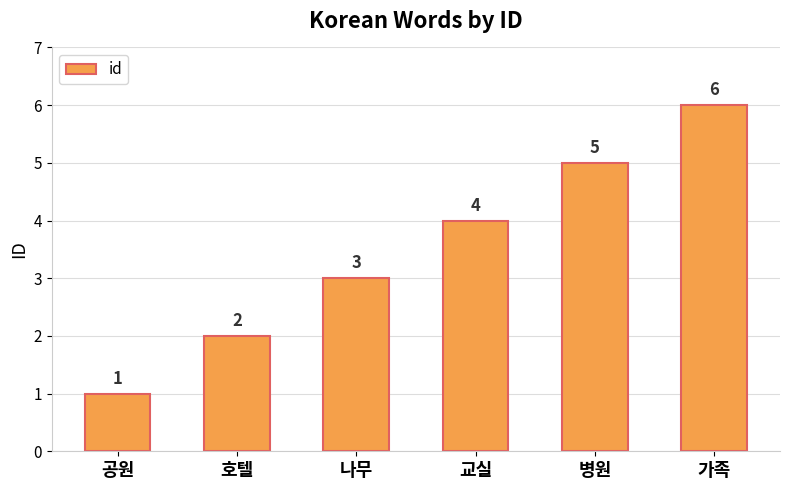

What is the smallest value displayed?

1